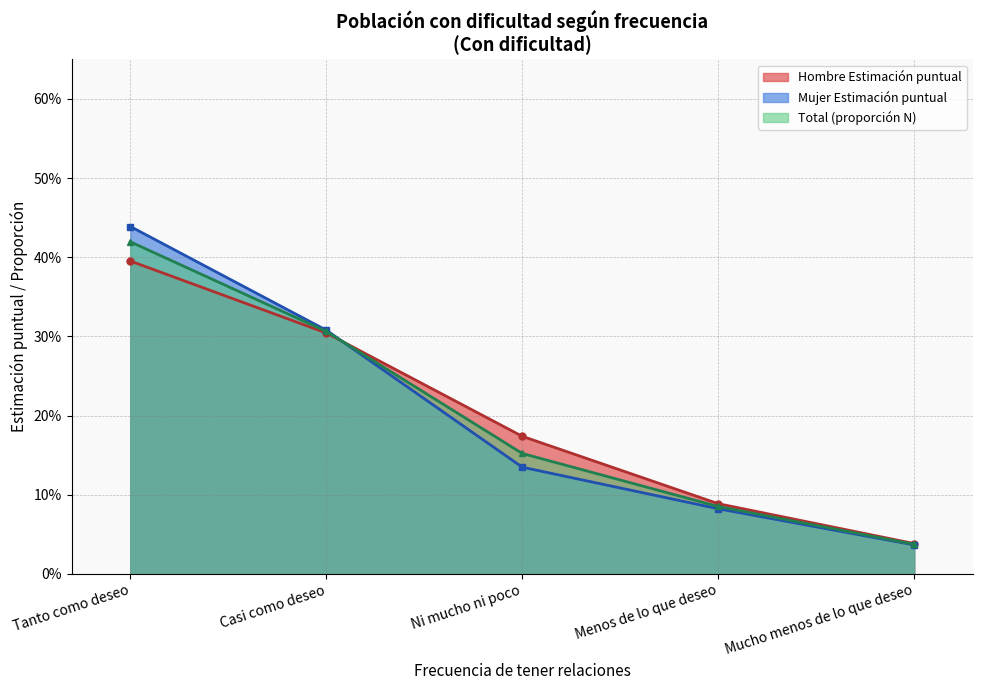

Does the chart display data point markers on the line(s)?

Yes